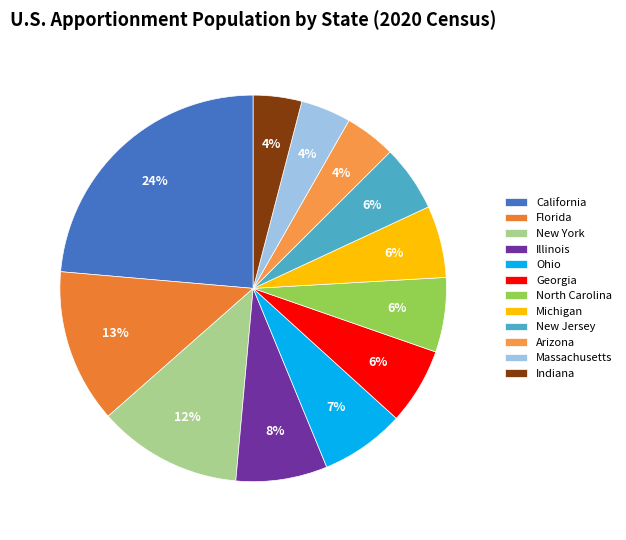

Is there any slice that represents more than half of the pie?

No